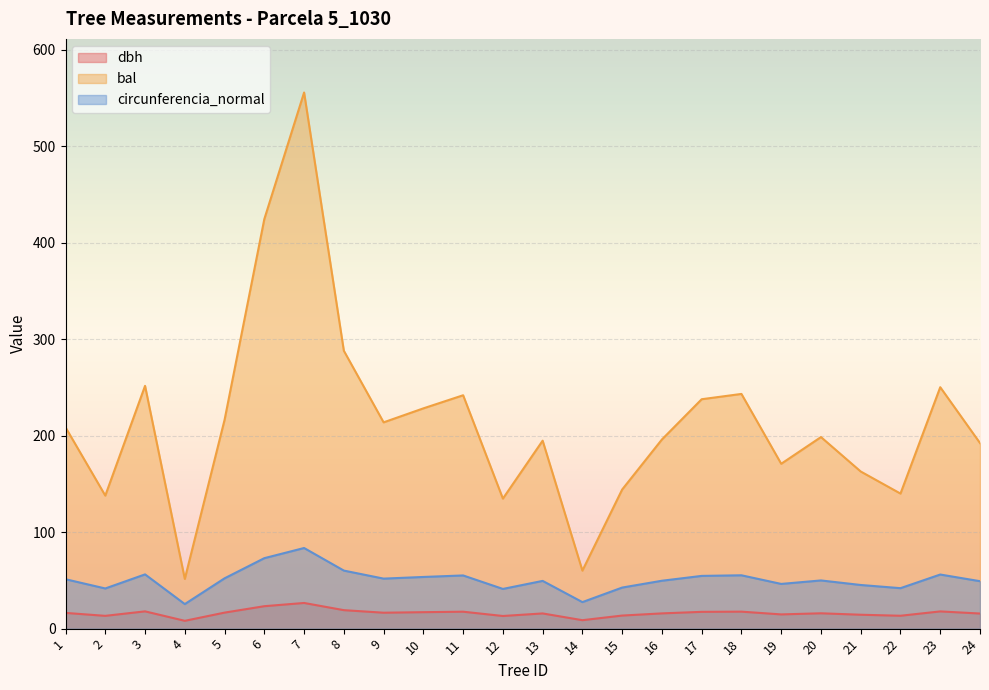

What is the greatest value displayed?

555.7